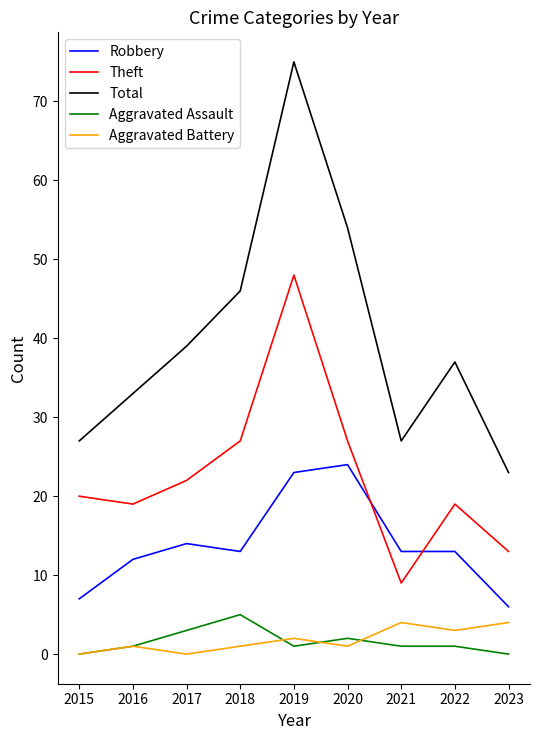

Rank the series at 2021 from lowest to highest value.

Aggravated Assault, Aggravated Battery, Theft, Robbery, Total